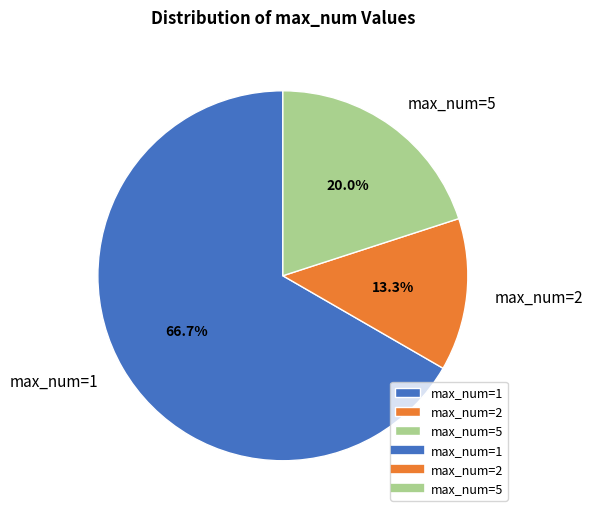

Which has a higher value, max_num=5 or max_num=1?

max_num=1